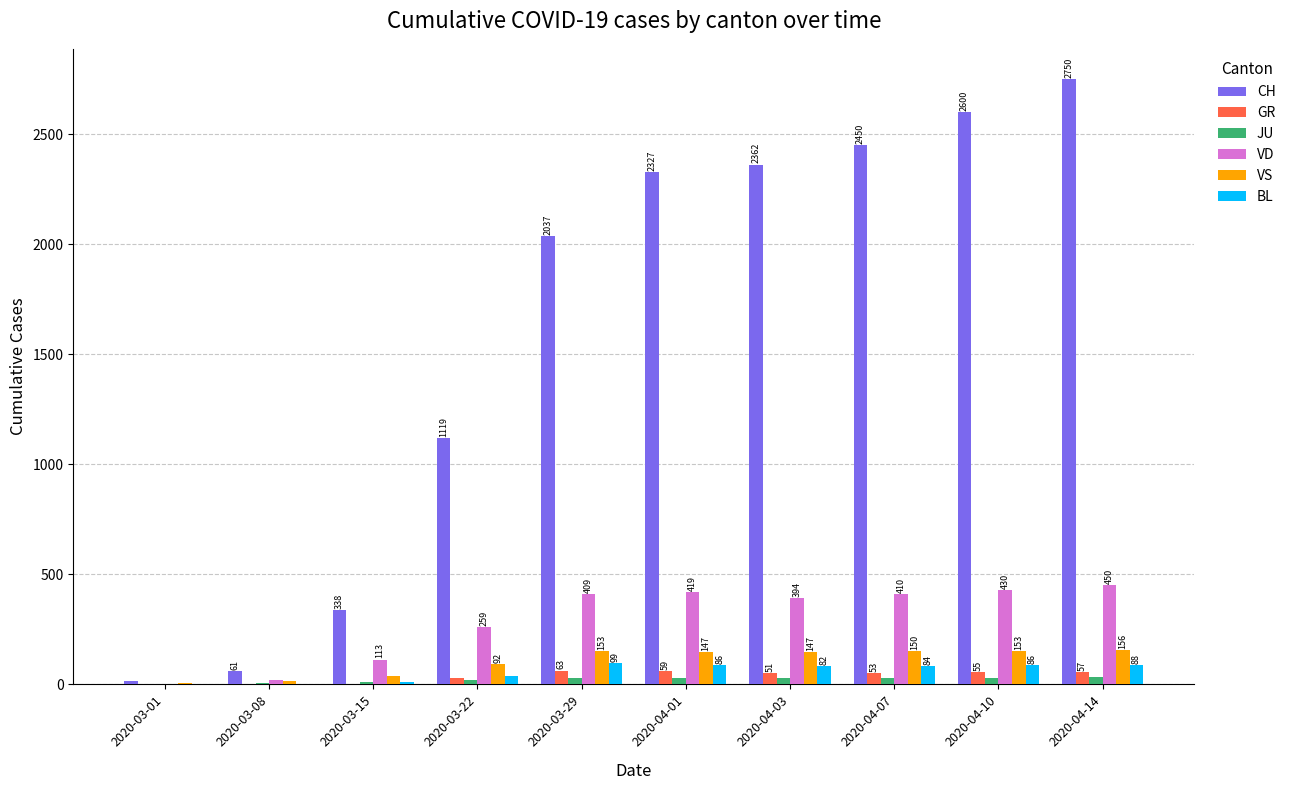

Reading left to right, transcribe all the data shown in this chart.

CH: 2020-03-01=16	2020-03-08=61	2020-03-15=338	2020-03-22=1119	2020-03-29=2037	2020-04-01=2327	2020-04-03=2362	2020-04-07=2450	2020-04-10=2600	2020-04-14=2750
GR: 2020-03-01=0	2020-03-08=0	2020-03-15=0	2020-03-22=27	2020-03-29=63	2020-04-01=59	2020-04-03=51	2020-04-07=53	2020-04-10=55	2020-04-14=57
JU: 2020-03-01=1	2020-03-08=5	2020-03-15=9	2020-03-22=18	2020-03-29=28	2020-04-01=29	2020-04-03=28	2020-04-07=30	2020-04-10=31	2020-04-14=32
VD: 2020-03-01=4	2020-03-08=22	2020-03-15=113	2020-03-22=259	2020-03-29=409	2020-04-01=419	2020-04-03=394	2020-04-07=410	2020-04-10=430	2020-04-14=450
VS: 2020-03-01=7	2020-03-08=16	2020-03-15=36	2020-03-22=92	2020-03-29=153	2020-04-01=147	2020-04-03=147	2020-04-07=150	2020-04-10=153	2020-04-14=156
BL: 2020-03-01=1	2020-03-08=4	2020-03-15=12	2020-03-22=40	2020-03-29=99	2020-04-01=86	2020-04-03=82	2020-04-07=84	2020-04-10=86	2020-04-14=88